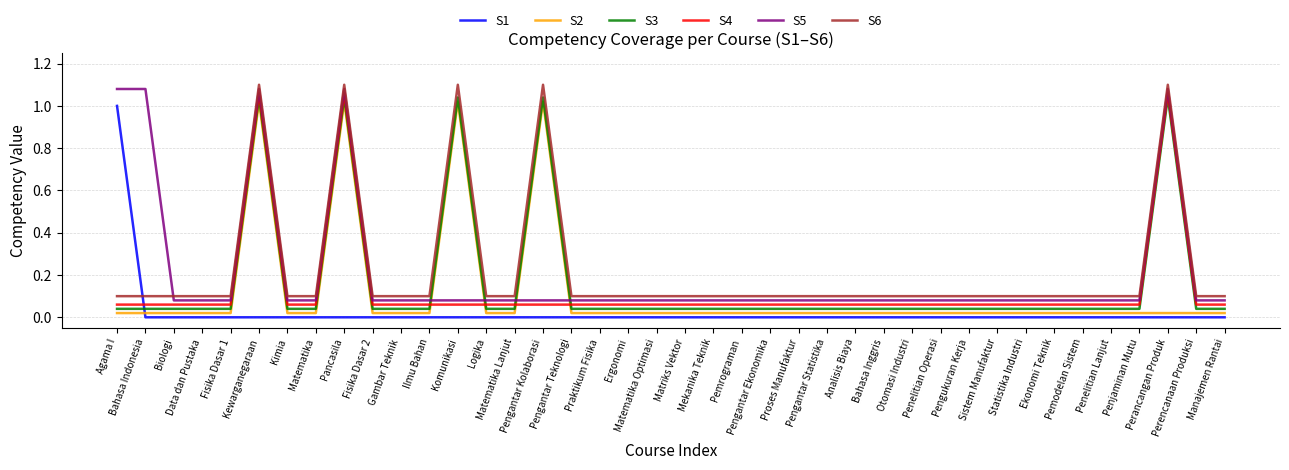

True or false: S1 and S3 cross at least once.

True